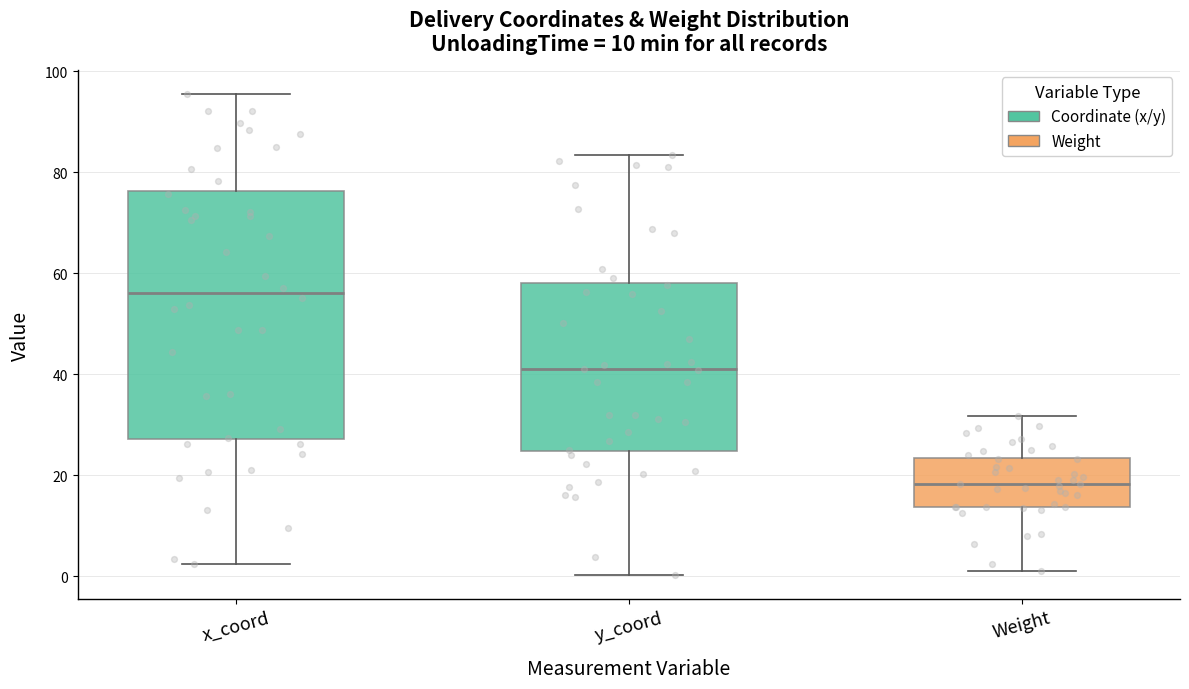

Comparing the boxes themselves (not the whiskers), which one is the tallest?

x_coord